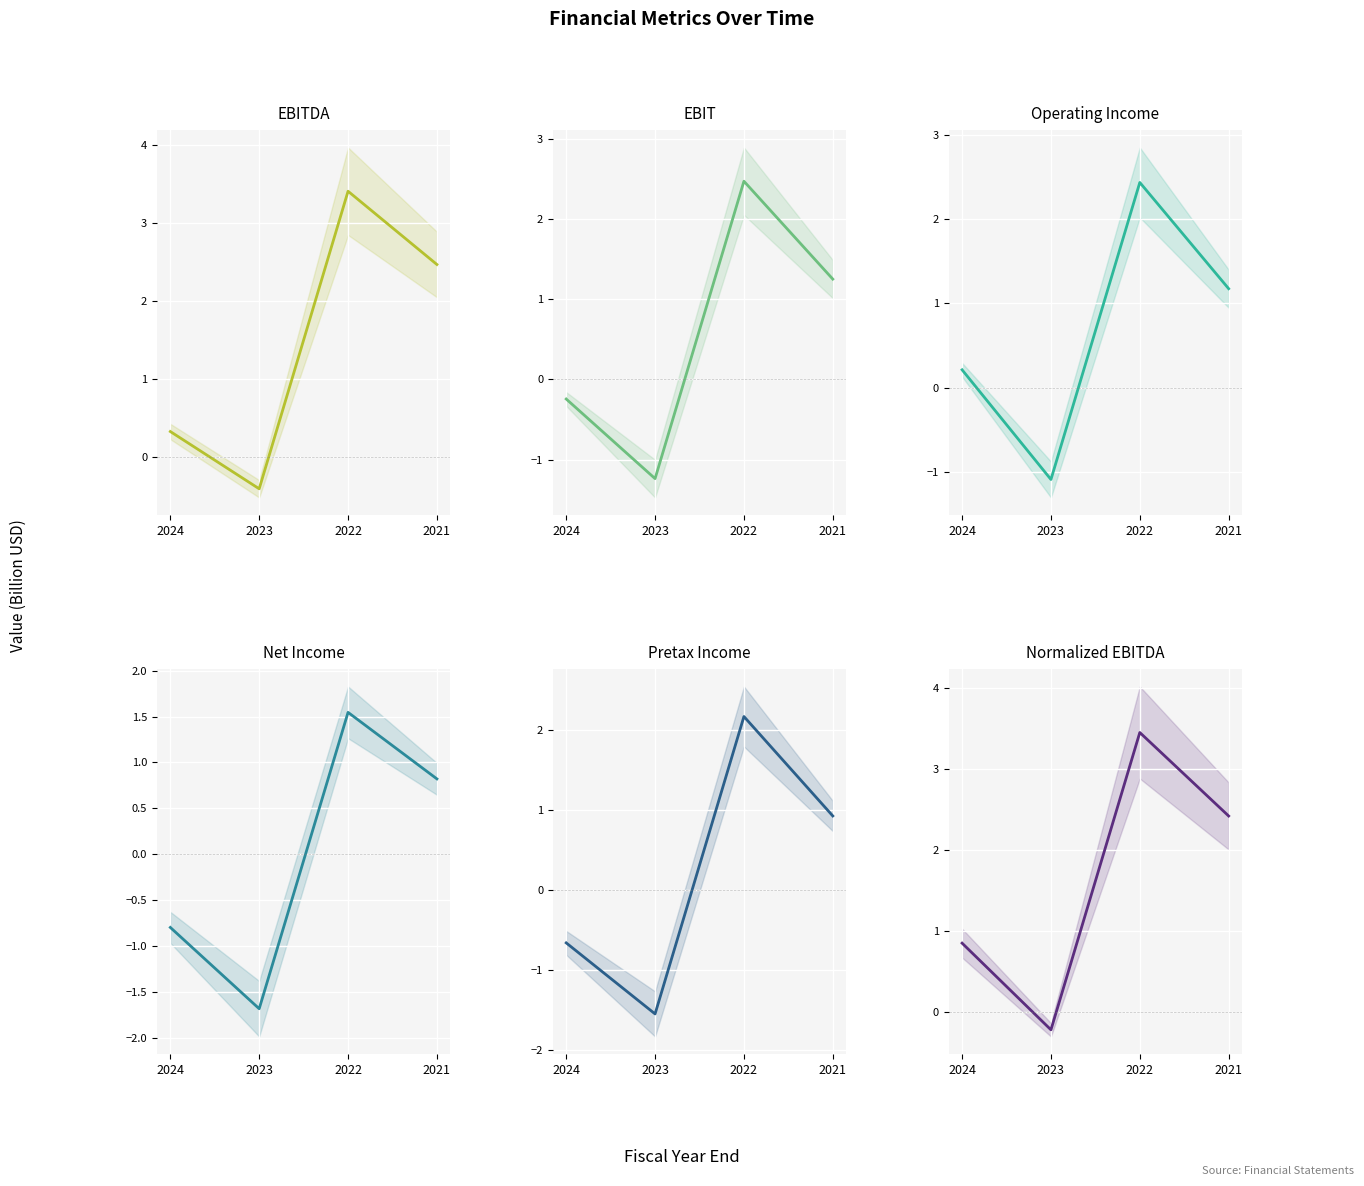

At which label does Normalized EBITDA first exceed 2?

2022